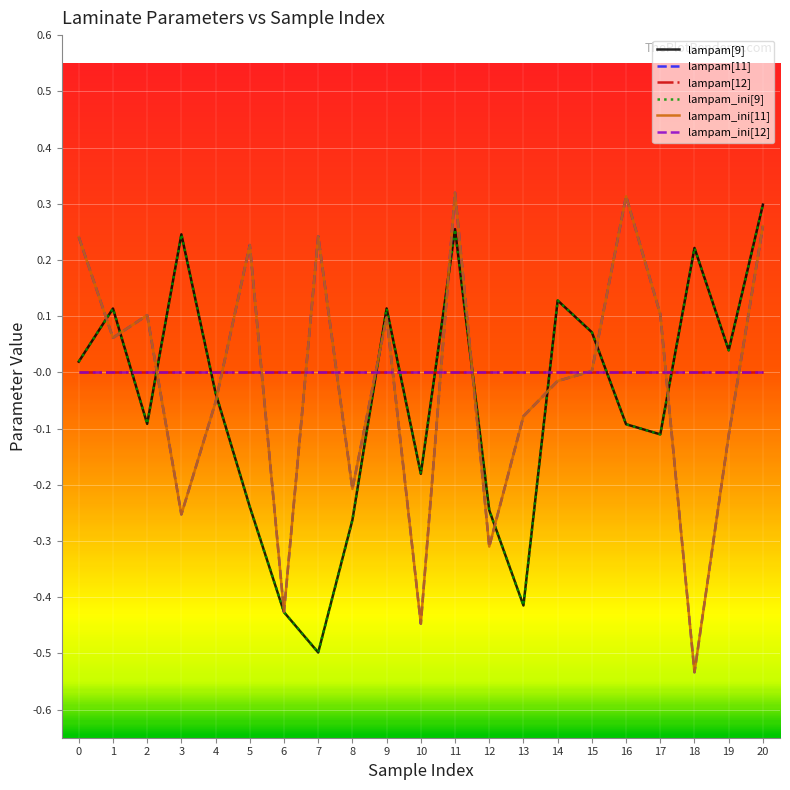

Is this an area chart (filled region under the line)?

No